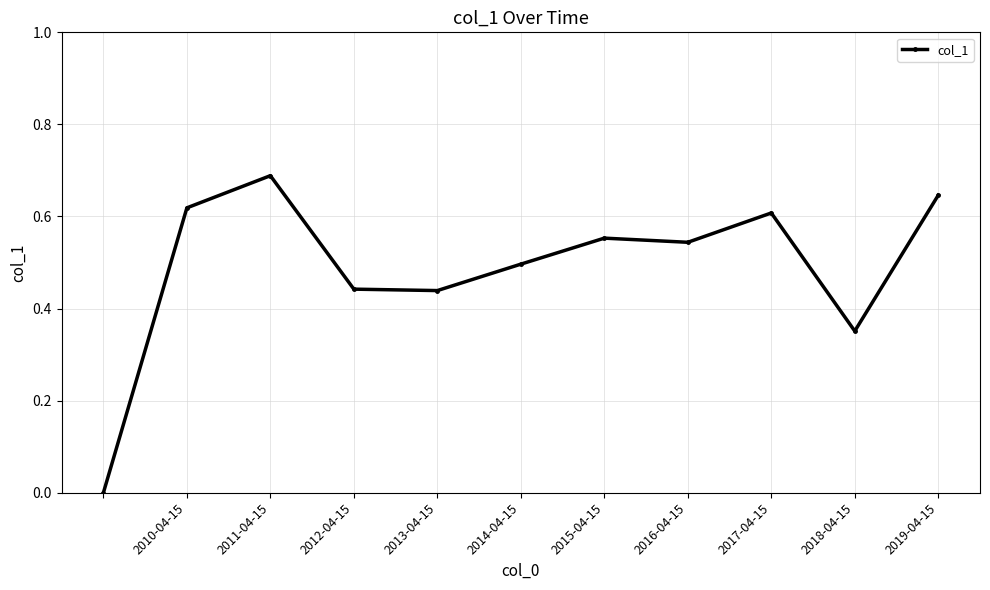

How many positive values are there?

10